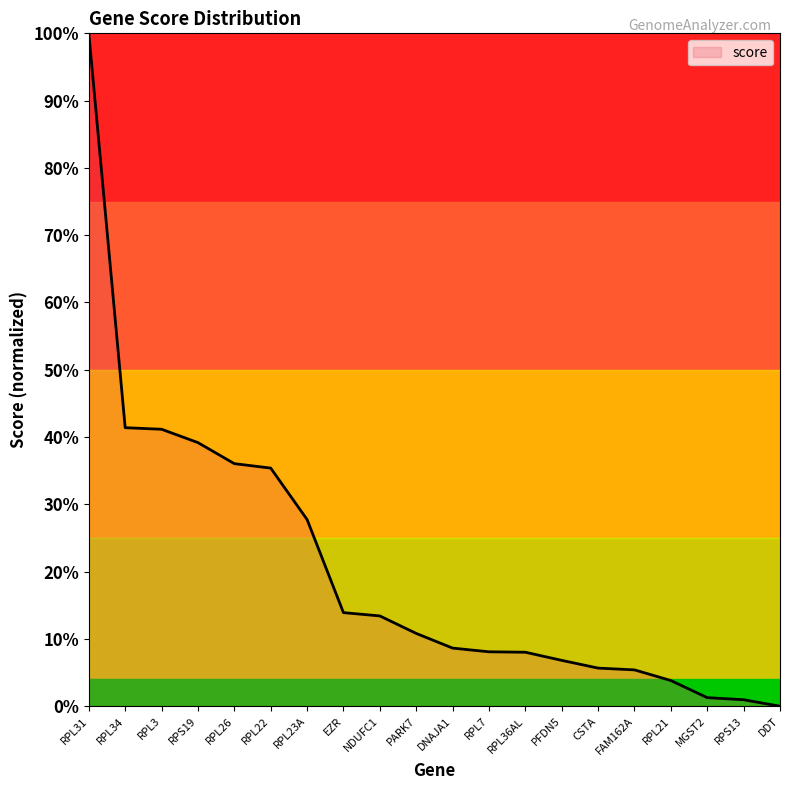

What is the difference between the maximum and minimum values?

1.0